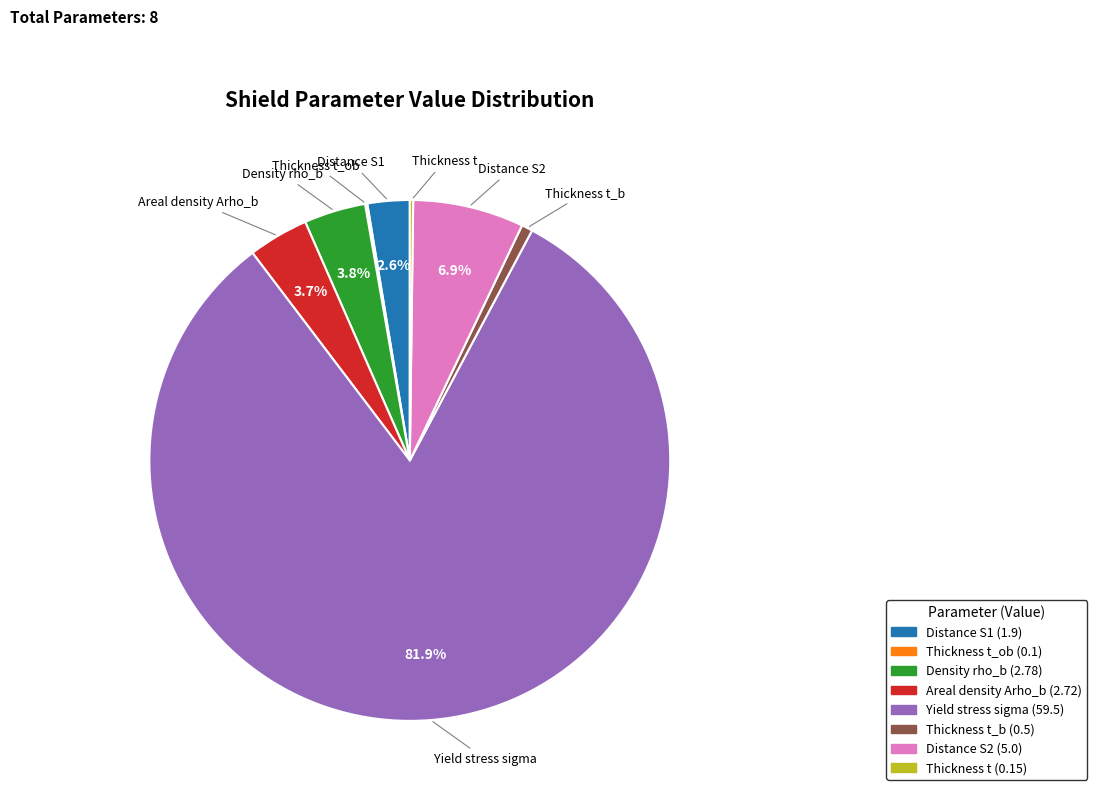

Is there any slice that represents more than half of the pie?

Yes